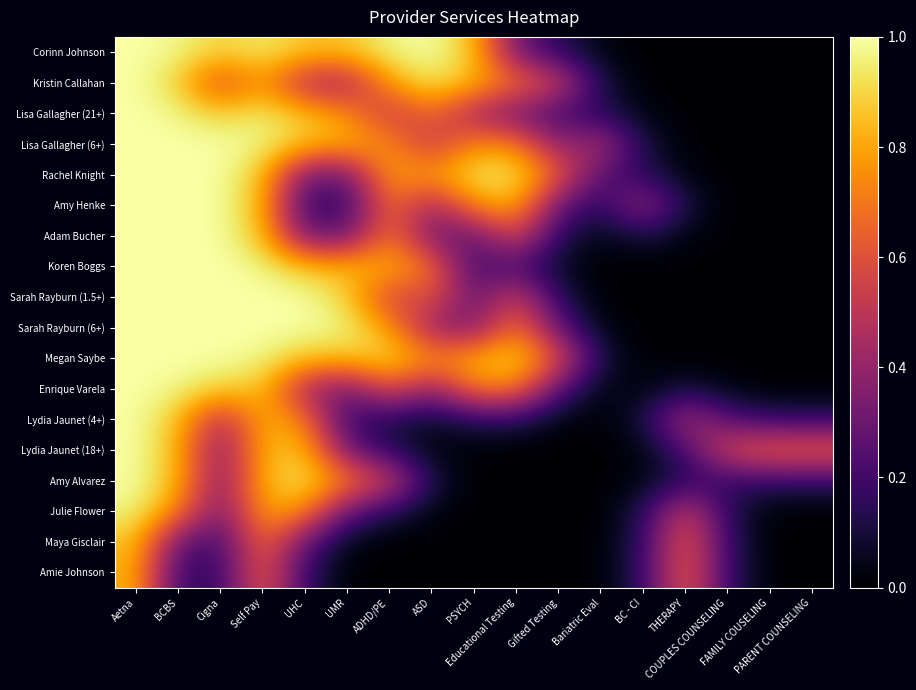

Reading left to right, what are all the values shown in this chart?

Corinn Johnson: Aetna=1.0	BCBS=1.0	Cigna=0.9	Self Pay=0.9	UHC=0.9	UMR=0.9	ADHD/PE=1.0	ASD=1.0	PSYCH=0.9	Educational Testing=0.3	Gifted Testing=0.1	Bariatric Eval=0.0	BC - CI=0.0	THERAPY=0.0	COUPLES COUNSELING=0.0	FAMILY COUSELING=0.0	PARENT COUNSELING=0.0
Kristin Callahan: Aetna=1.0	BCBS=0.9	Cigna=0.6	Self Pay=0.8	UHC=0.4	UMR=0.4	ADHD/PE=0.8	ASD=0.9	PSYCH=0.8	Educational Testing=0.7	Gifted Testing=0.6	Bariatric Eval=0.1	BC - CI=0.0	THERAPY=0.0	COUPLES COUNSELING=0.0	FAMILY COUSELING=0.0	PARENT COUNSELING=0.0
Lisa Gallagher (21+): Aetna=1.0	BCBS=1.0	Cigna=0.9	Self Pay=0.9	UHC=0.9	UMR=0.8	ADHD/PE=0.5	ASD=0.7	PSYCH=0.4	Educational Testing=0.3	Gifted Testing=0.2	Bariatric Eval=0.1	BC - CI=0.0	THERAPY=0.0	COUPLES COUNSELING=0.0	FAMILY COUSELING=0.0	PARENT COUNSELING=0.0
Lisa Gallagher (6+): Aetna=1.0	BCBS=1.0	Cigna=1.0	Self Pay=1.0	UHC=0.9	UMR=0.8	ADHD/PE=0.8	ASD=0.5	PSYCH=0.7	Educational Testing=0.7	Gifted Testing=0.4	Bariatric Eval=0.5	BC - CI=0.1	THERAPY=0.0	COUPLES COUNSELING=0.0	FAMILY COUSELING=0.0	PARENT COUNSELING=0.0
Rachel Knight: Aetna=1.0	BCBS=1.0	Cigna=1.0	Self Pay=0.9	UHC=0.3	UMR=0.3	ADHD/PE=0.8	ASD=0.8	PSYCH=0.9	Educational Testing=0.9	Gifted Testing=0.6	Bariatric Eval=0.2	BC - CI=0.1	THERAPY=0.0	COUPLES COUNSELING=0.0	FAMILY COUSELING=0.0	PARENT COUNSELING=0.0
Amy Henke: Aetna=1.0	BCBS=1.0	Cigna=1.0	Self Pay=0.8	UHC=0.2	UMR=0.2	ADHD/PE=0.7	ASD=0.4	PSYCH=0.7	Educational Testing=0.8	Gifted Testing=0.3	Bariatric Eval=0.1	BC - CI=0.4	THERAPY=0.1	COUPLES COUNSELING=0.0	FAMILY COUSELING=0.0	PARENT COUNSELING=0.0
Adam Bucher: Aetna=1.0	BCBS=1.0	Cigna=1.0	Self Pay=0.9	UHC=0.3	UMR=0.3	ADHD/PE=0.7	ASD=0.3	PSYCH=0.3	Educational Testing=0.6	Gifted Testing=0.1	Bariatric Eval=0.0	BC - CI=0.1	THERAPY=0.0	COUPLES COUNSELING=0.0	FAMILY COUSELING=0.0	PARENT COUNSELING=0.0
Koren Boggs: Aetna=1.0	BCBS=1.0	Cigna=1.0	Self Pay=1.0	UHC=0.9	UMR=0.8	ADHD/PE=0.8	ASD=0.7	PSYCH=0.2	Educational Testing=0.2	Gifted Testing=0.1	Bariatric Eval=0.0	BC - CI=0.0	THERAPY=0.0	COUPLES COUNSELING=0.0	FAMILY COUSELING=0.0	PARENT COUNSELING=0.0
Sarah Rayburn (1.5+): Aetna=1.0	BCBS=1.0	Cigna=1.0	Self Pay=1.0	UHC=1.0	UMR=0.9	ADHD/PE=0.5	ASD=0.6	PSYCH=0.3	Educational Testing=0.6	Gifted Testing=0.1	Bariatric Eval=0.0	BC - CI=0.0	THERAPY=0.0	COUPLES COUNSELING=0.0	FAMILY COUSELING=0.0	PARENT COUNSELING=0.0
Sarah Rayburn (6+): Aetna=1.0	BCBS=1.0	Cigna=1.0	Self Pay=1.0	UHC=1.0	UMR=1.0	ADHD/PE=0.8	ASD=0.4	PSYCH=0.3	Educational Testing=0.7	Gifted Testing=0.3	Bariatric Eval=0.0	BC - CI=0.0	THERAPY=0.0	COUPLES COUNSELING=0.0	FAMILY COUSELING=0.0	PARENT COUNSELING=0.0
Megan Saybe: Aetna=1.0	BCBS=1.0	Cigna=1.0	Self Pay=1.0	UHC=0.9	UMR=0.9	ADHD/PE=0.9	ASD=0.7	PSYCH=0.8	Educational Testing=0.9	Gifted Testing=0.6	Bariatric Eval=0.1	BC - CI=0.0	THERAPY=0.0	COUPLES COUNSELING=0.0	FAMILY COUSELING=0.0	PARENT COUNSELING=0.0
Enrique Varela: Aetna=1.0	BCBS=1.0	Cigna=0.9	Self Pay=0.9	UHC=0.4	UMR=0.3	ADHD/PE=0.6	ASD=0.4	PSYCH=0.7	Educational Testing=0.7	Gifted Testing=0.2	Bariatric Eval=0.0	BC - CI=0.0	THERAPY=0.1	COUPLES COUNSELING=0.0	FAMILY COUSELING=0.0	PARENT COUNSELING=0.0
Lydia Jaunet (4+): Aetna=1.0	BCBS=0.9	Cigna=0.4	Self Pay=0.8	UHC=0.7	UMR=0.2	ADHD/PE=0.1	ASD=0.1	PSYCH=0.1	Educational Testing=0.1	Gifted Testing=0.0	Bariatric Eval=0.0	BC - CI=0.1	THERAPY=0.5	COUPLES COUNSELING=0.2	FAMILY COUSELING=0.2	PARENT COUNSELING=0.2
Lydia Jaunet (18+): Aetna=1.0	BCBS=0.8	Cigna=0.3	Self Pay=0.8	UHC=0.9	UMR=0.3	ADHD/PE=0.1	ASD=0.0	PSYCH=0.0	Educational Testing=0.0	Gifted Testing=0.0	Bariatric Eval=0.0	BC - CI=0.0	THERAPY=0.2	COUPLES COUNSELING=0.6	FAMILY COUSELING=0.7	PARENT COUNSELING=0.7
Amy Alvarez: Aetna=1.0	BCBS=0.8	Cigna=0.3	Self Pay=0.8	UHC=0.9	UMR=0.7	ADHD/PE=0.6	ASD=0.1	PSYCH=0.0	Educational Testing=0.0	Gifted Testing=0.0	Bariatric Eval=0.0	BC - CI=0.0	THERAPY=0.1	COUPLES COUNSELING=0.2	FAMILY COUSELING=0.2	PARENT COUNSELING=0.2
Julie Flower: Aetna=1.0	BCBS=0.7	Cigna=0.3	Self Pay=0.8	UHC=0.7	UMR=0.3	ADHD/PE=0.1	ASD=0.0	PSYCH=0.0	Educational Testing=0.0	Gifted Testing=0.0	Bariatric Eval=0.0	BC - CI=0.1	THERAPY=0.6	COUPLES COUNSELING=0.1	FAMILY COUSELING=0.0	PARENT COUNSELING=0.0
Maya Gisclair: Aetna=0.9	BCBS=0.3	Cigna=0.2	Self Pay=0.7	UHC=0.3	UMR=0.0	ADHD/PE=0.0	ASD=0.0	PSYCH=0.0	Educational Testing=0.0	Gifted Testing=0.0	Bariatric Eval=0.0	BC - CI=0.2	THERAPY=0.7	COUPLES COUNSELING=0.2	FAMILY COUSELING=0.0	PARENT COUNSELING=0.0
Amie Johnson: Aetna=0.8	BCBS=0.2	Cigna=0.2	Self Pay=0.7	UHC=0.2	UMR=0.0	ADHD/PE=0.0	ASD=0.0	PSYCH=0.0	Educational Testing=0.0	Gifted Testing=0.0	Bariatric Eval=0.0	BC - CI=0.2	THERAPY=0.7	COUPLES COUNSELING=0.2	FAMILY COUSELING=0.0	PARENT COUNSELING=0.0